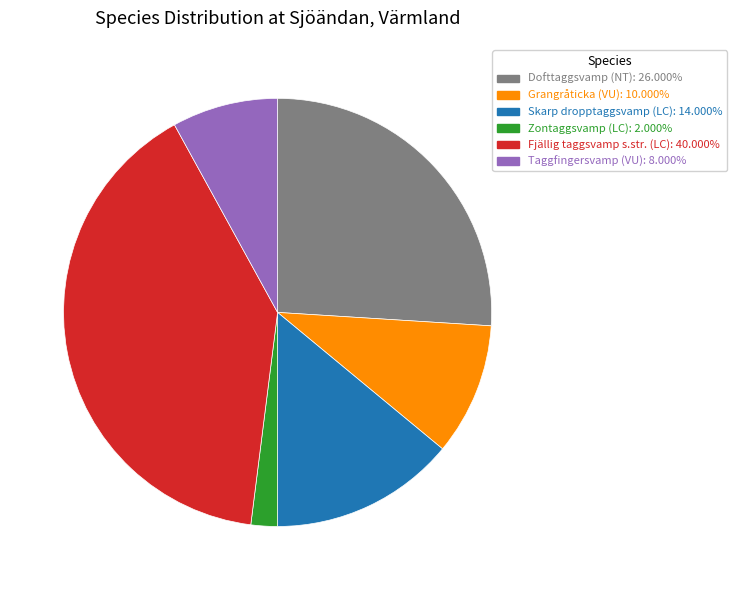

What is the ratio of the value at Skarp dropptaggsvamp (LC): 14.000% to the value at Grangråticka (VU): 10.000%?

1.4